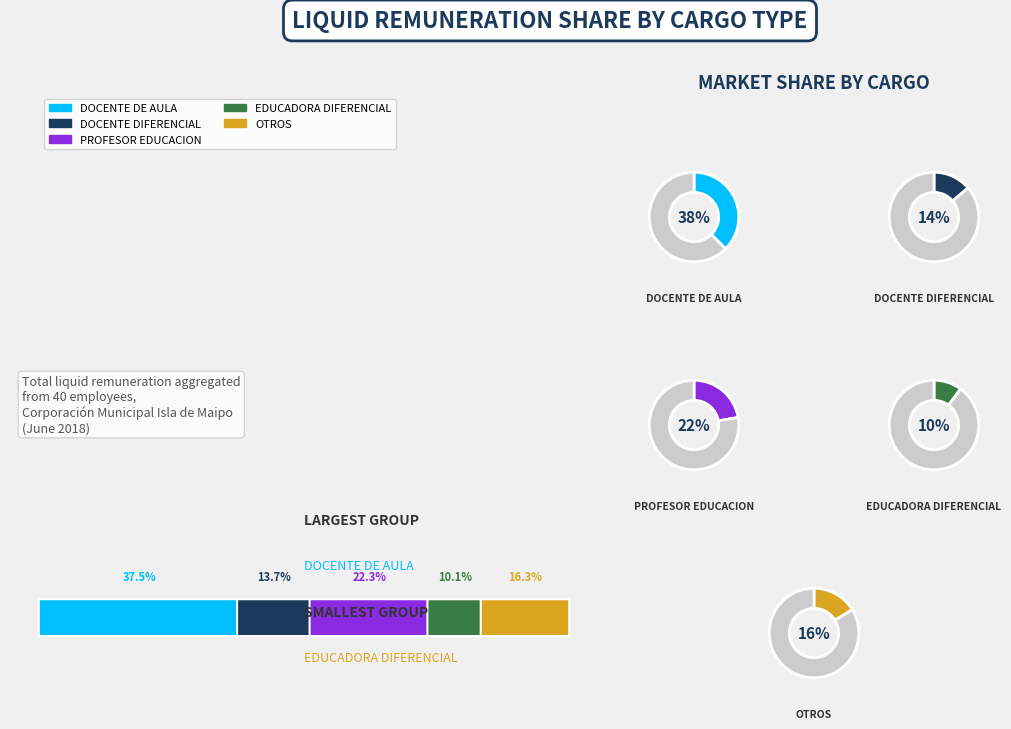

Does any single category account for the majority?

No